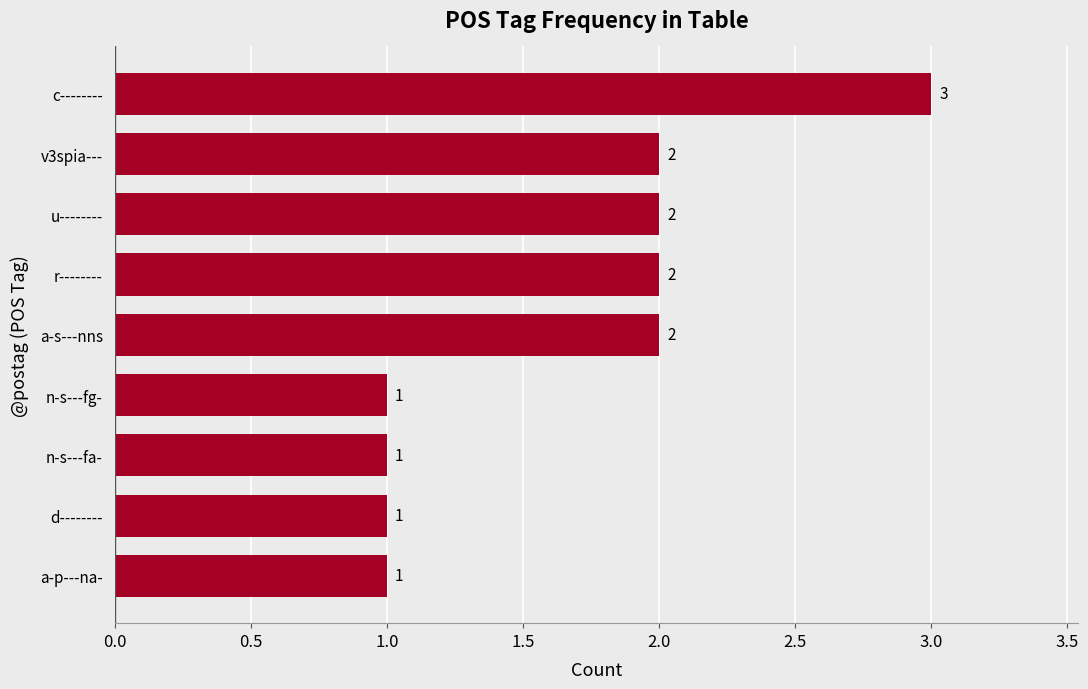

Approximately how many times larger is the value at v3spia--- compared to a-p---na-?

2.0